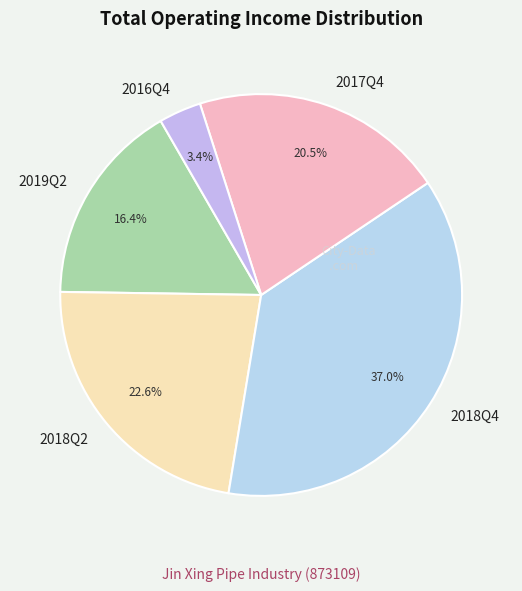

Is 2018Q2 the majority of the pie?

No